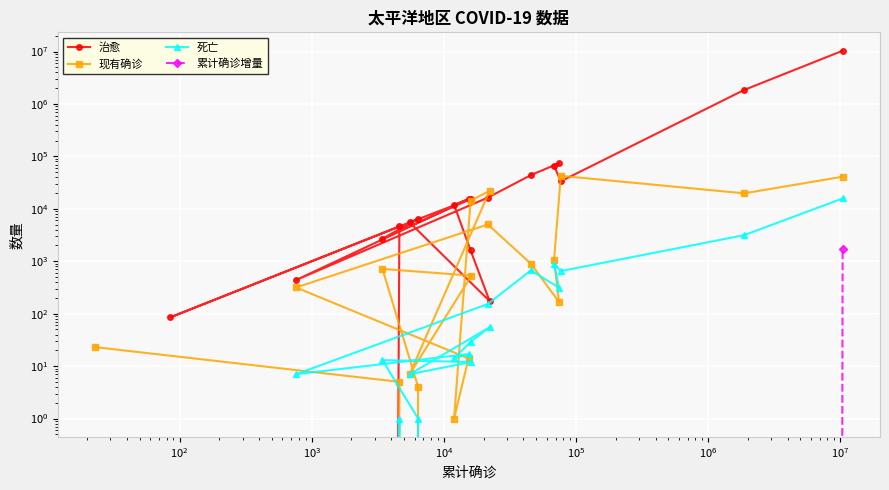

How many data points in 现有确诊 are less than 532?

9